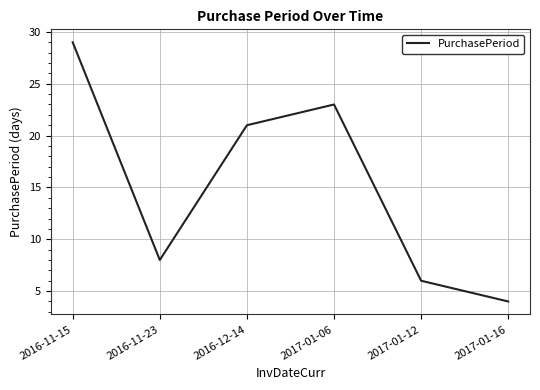

What is the difference between the values at 2016-11-23 and 2016-12-14?

13